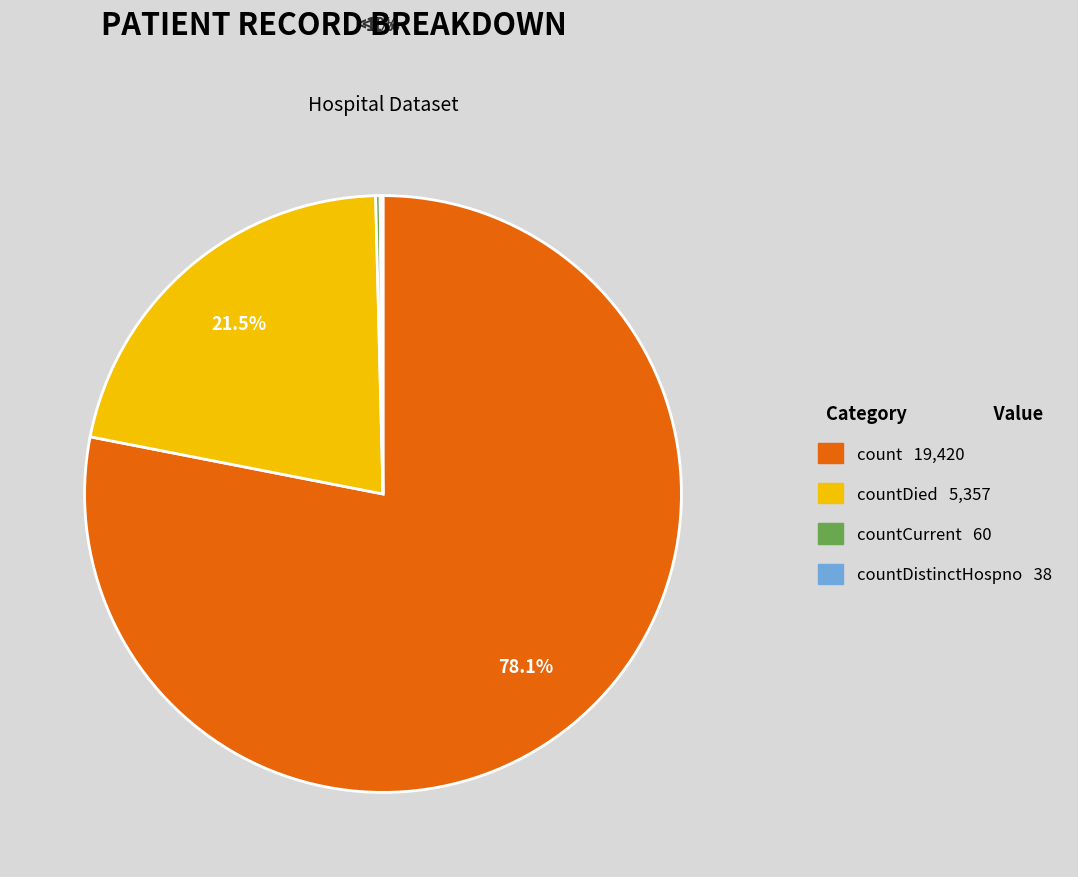

Is there a majority slice in this chart?

Yes